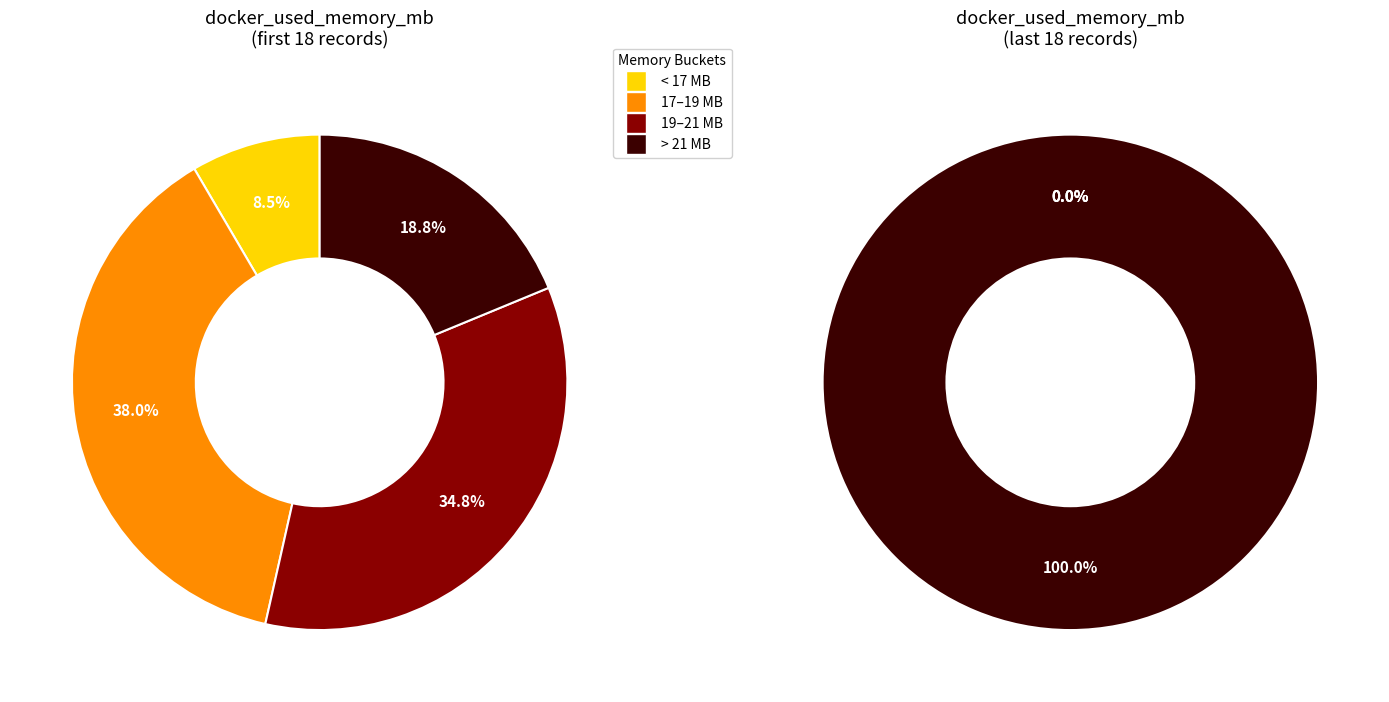

Does any single category account for the majority?

No